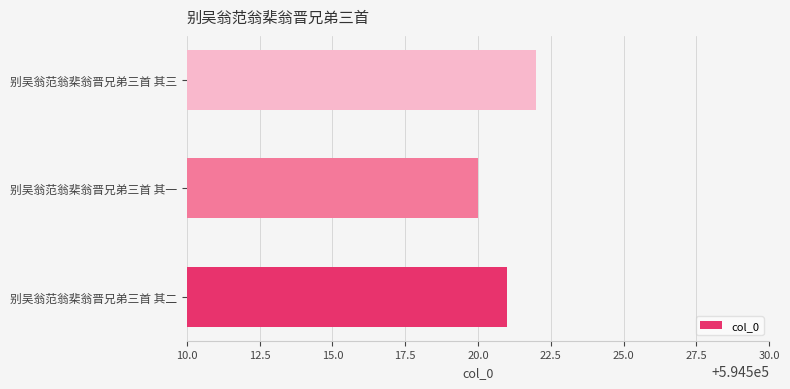

What is the sum of the values at 别吴翁范翁棐翁晋兄弟三首 其三 and 别吴翁范翁棐翁晋兄弟三首 其一?

1189042